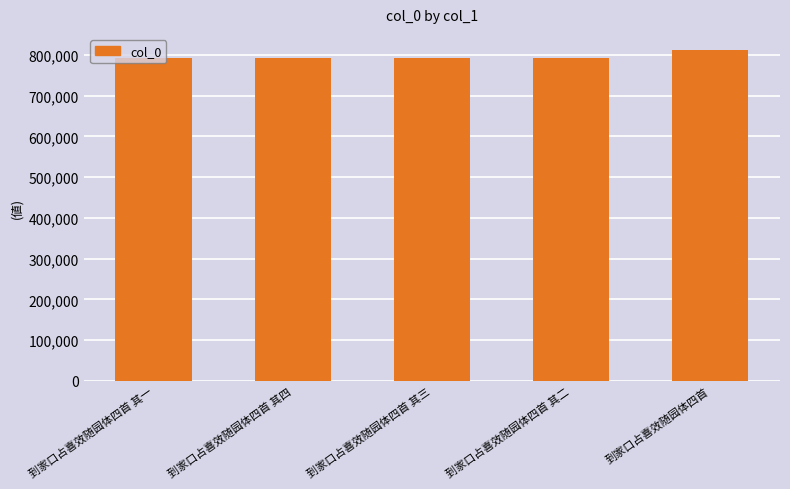

What is the label of the 1st bar from the left?

到家口占喜效随园体四首 其一